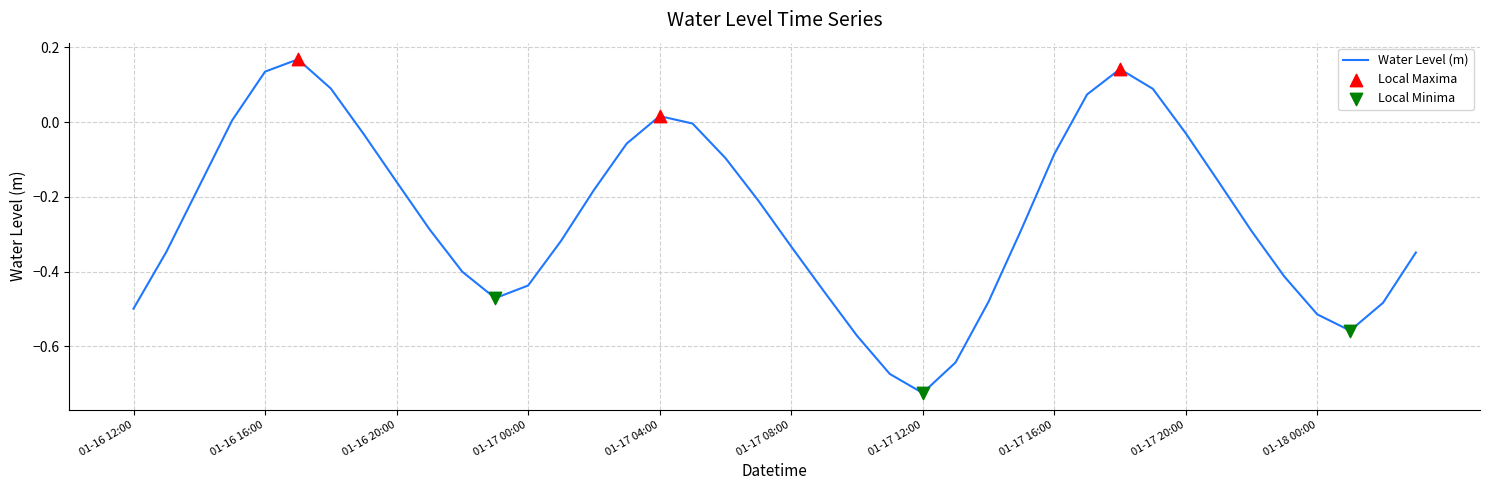

What is the difference between the maximum and minimum values?

0.9